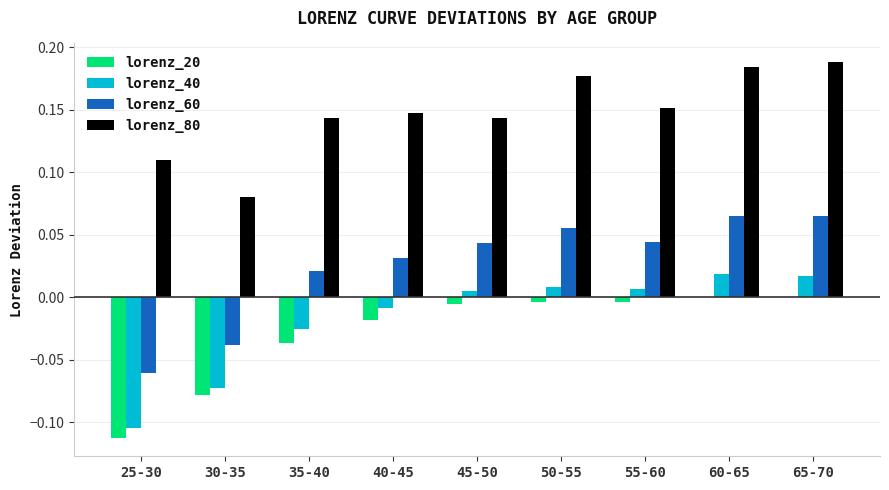

Is it true that lorenz_20 equals -0.0 at 55-60?

True